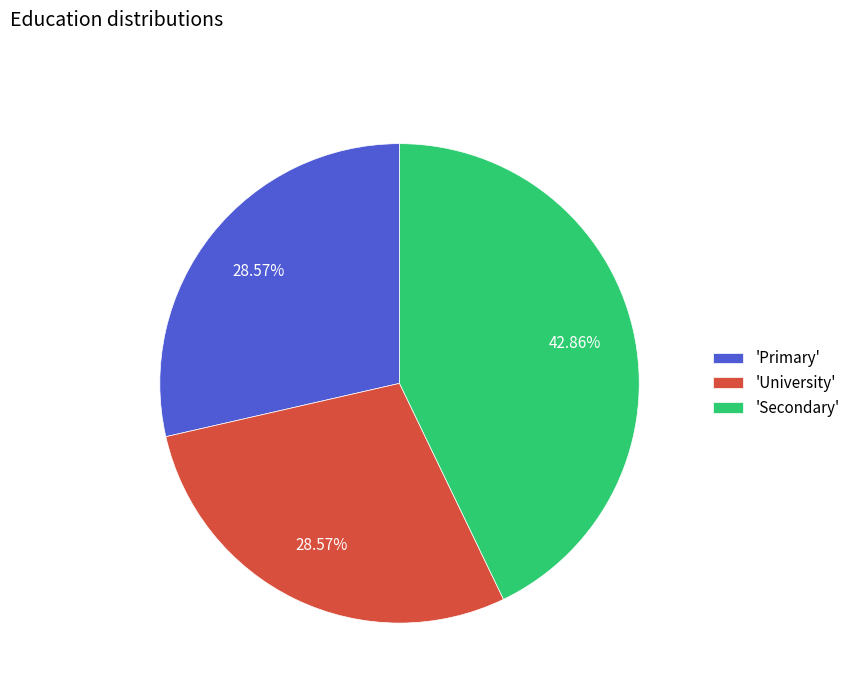

Is the sum of 'University' and 'Primary' greater than half?

Yes